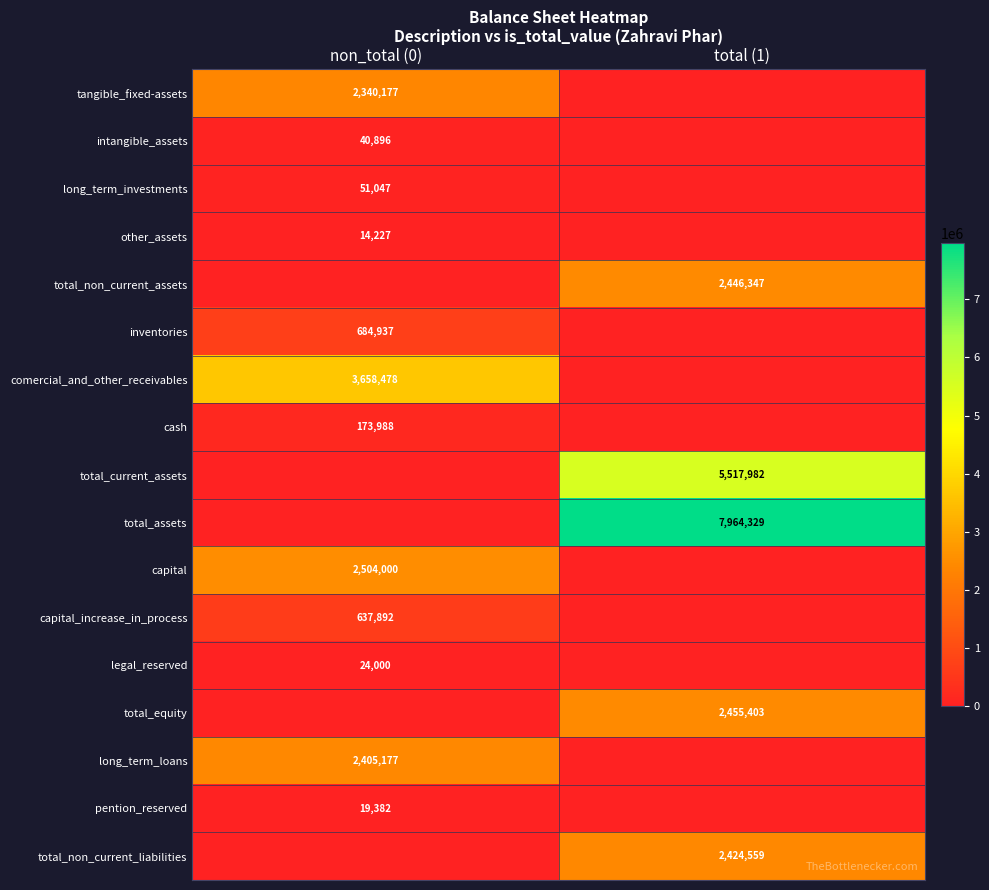

The value of cash at non_total (0) is 43323. True or false?

False